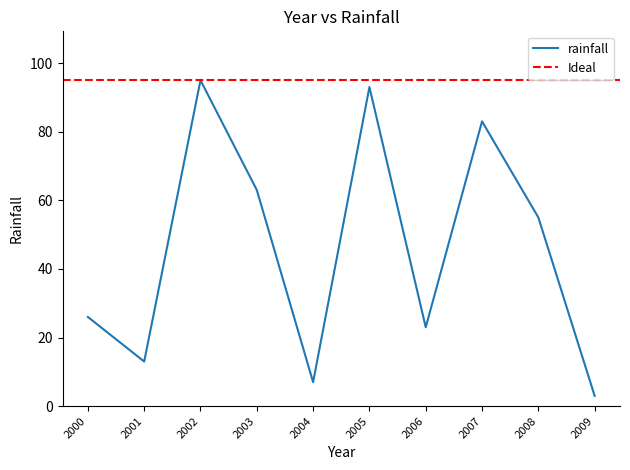

How many interior local peaks (higher than both neighbors) does the data have?

3